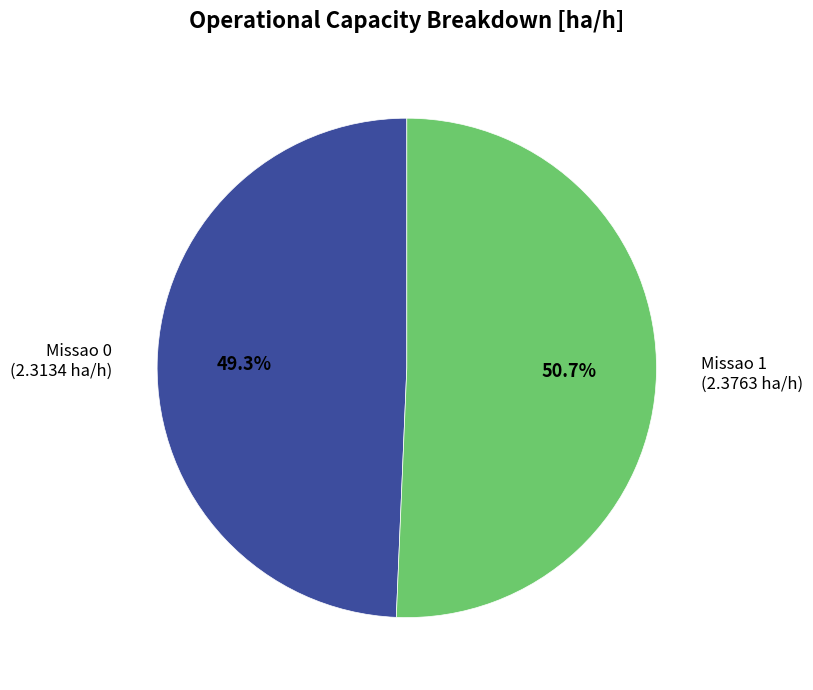

Is the sum of Missao 1 and Missao 0 greater than half?

Yes